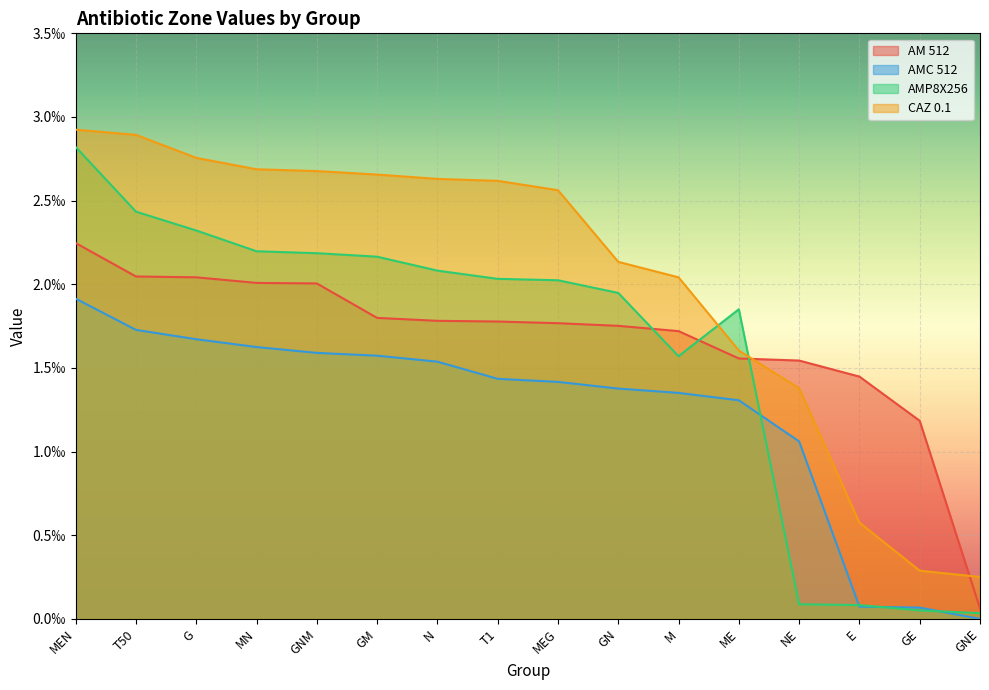

At which label is AMP8X256 closest to 0?

GNE